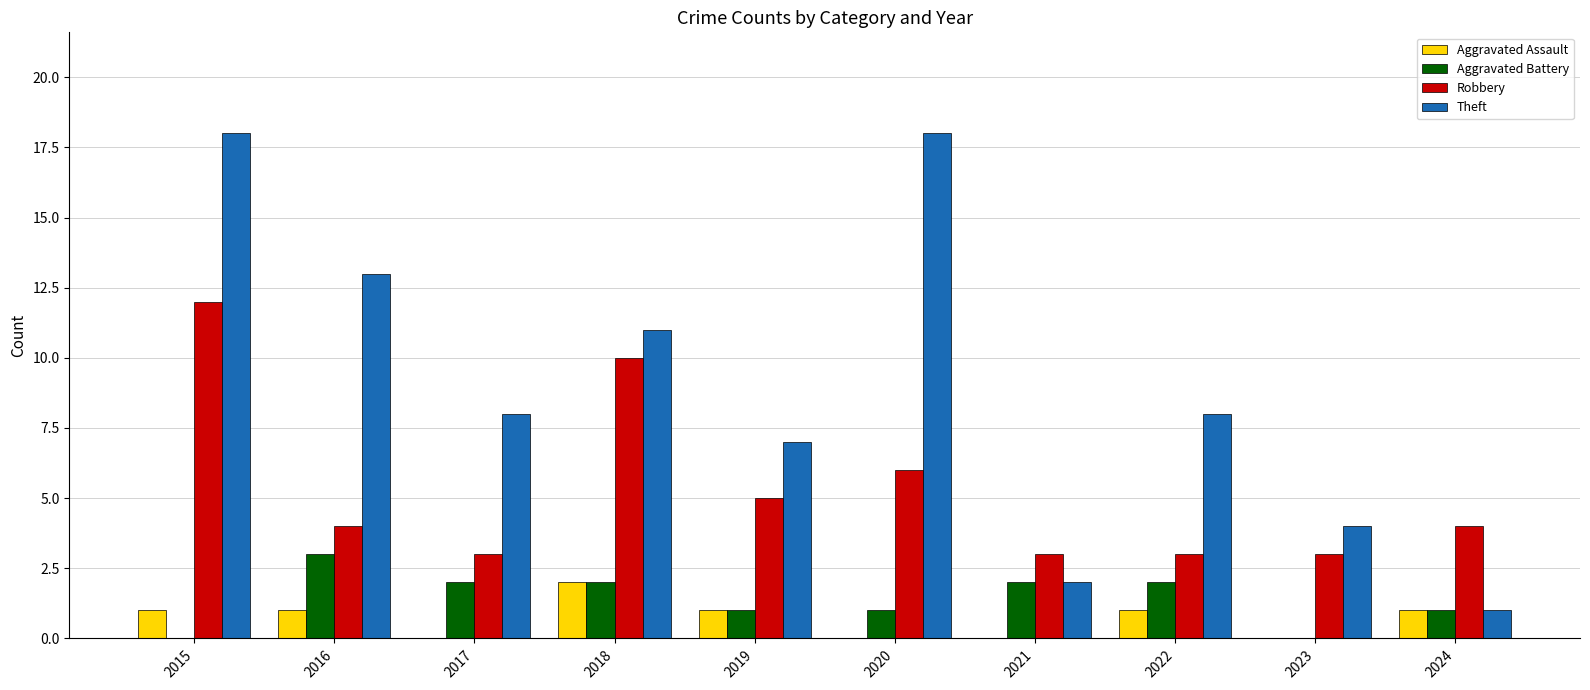

What is the total value across all series at 2021?

7